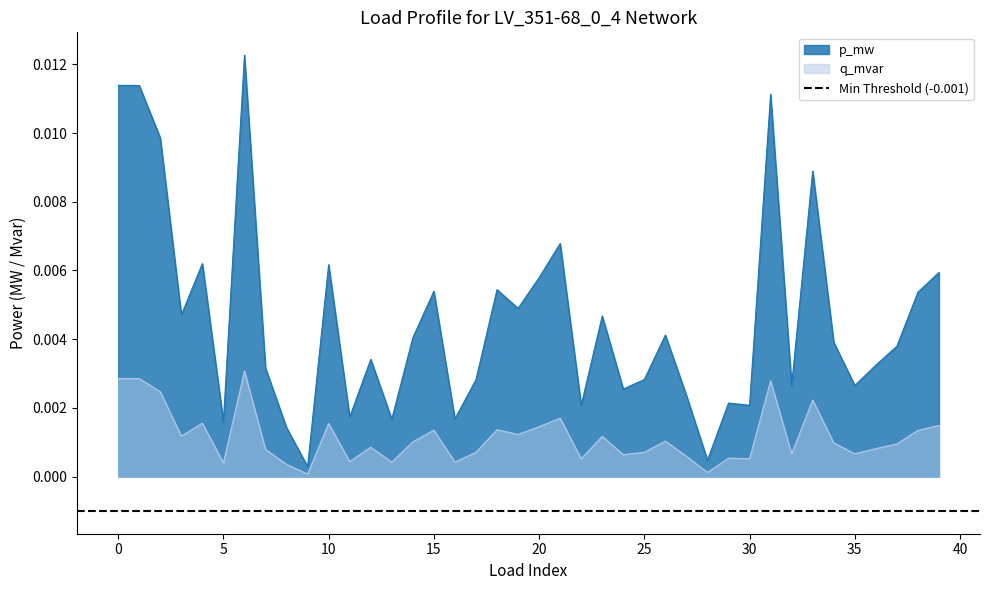

At how many categories does at least one series exceed 0?

40